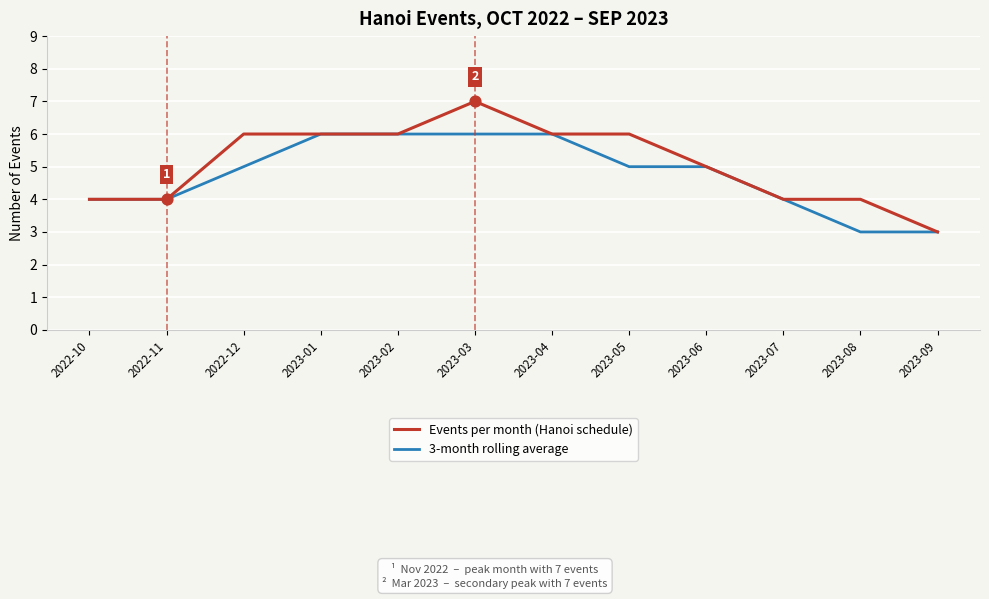

At which category is the sum across all series the highest?

2023-03